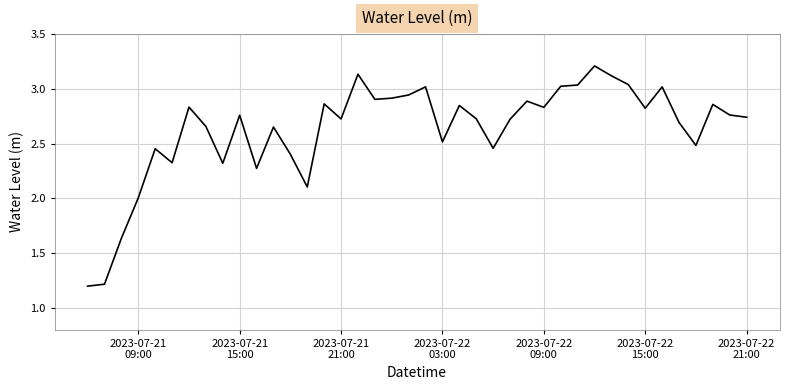

What is the minimum value shown in the chart?

1.2